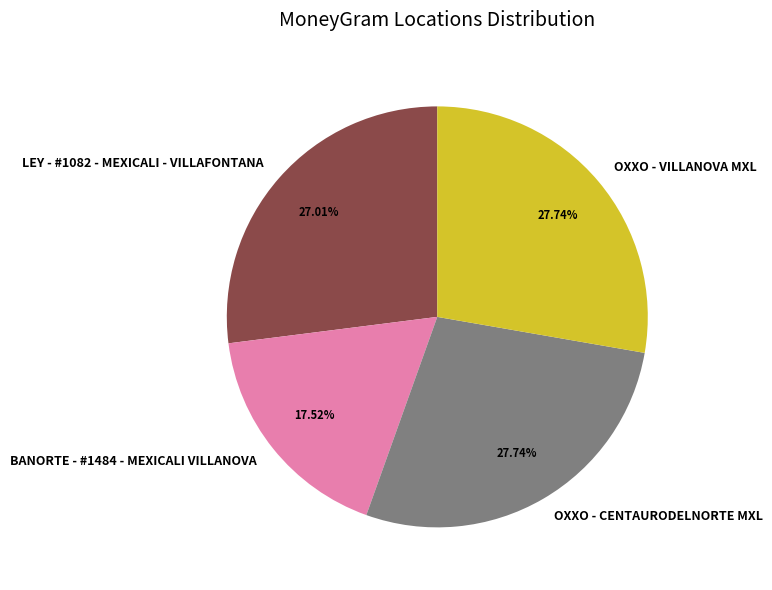

To the nearest percent, what is the average slice percentage?

25%